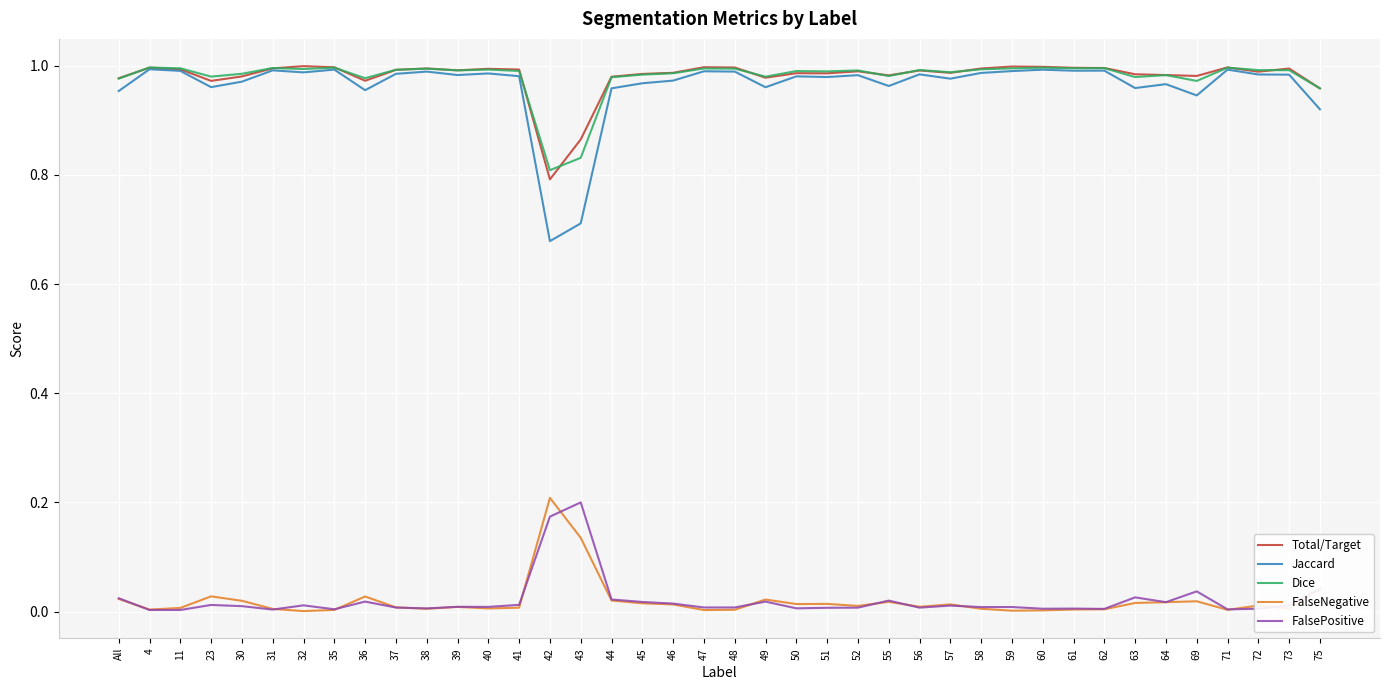

True or false: Dice and FalseNegative cross at least once.

False